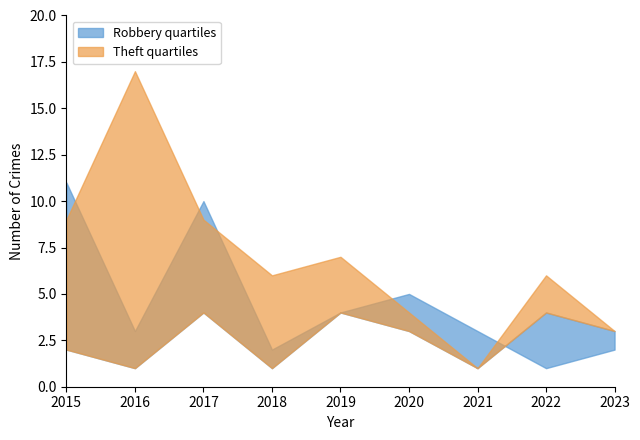

Where is the first local maximum for Theft?

2016